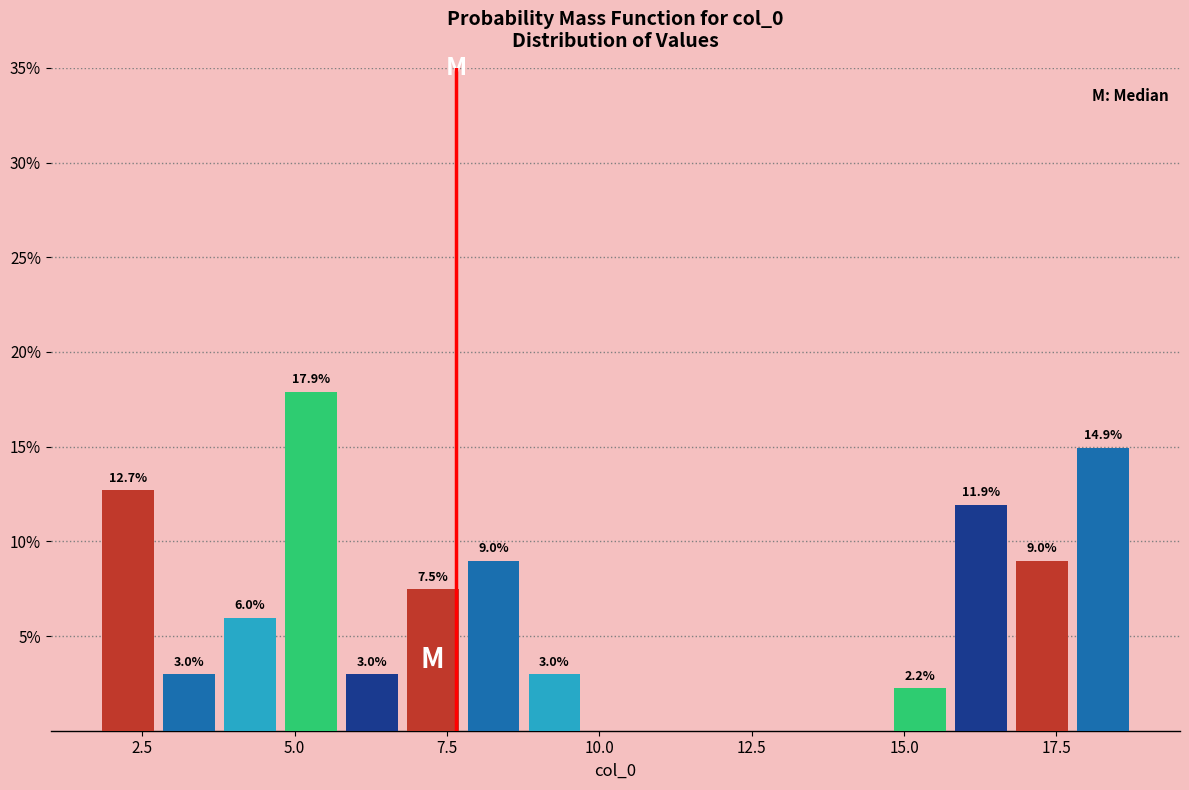

Around what value on the x-axis is the tallest bar? Give the approximate position of its centre, as read against the axis.

5.5